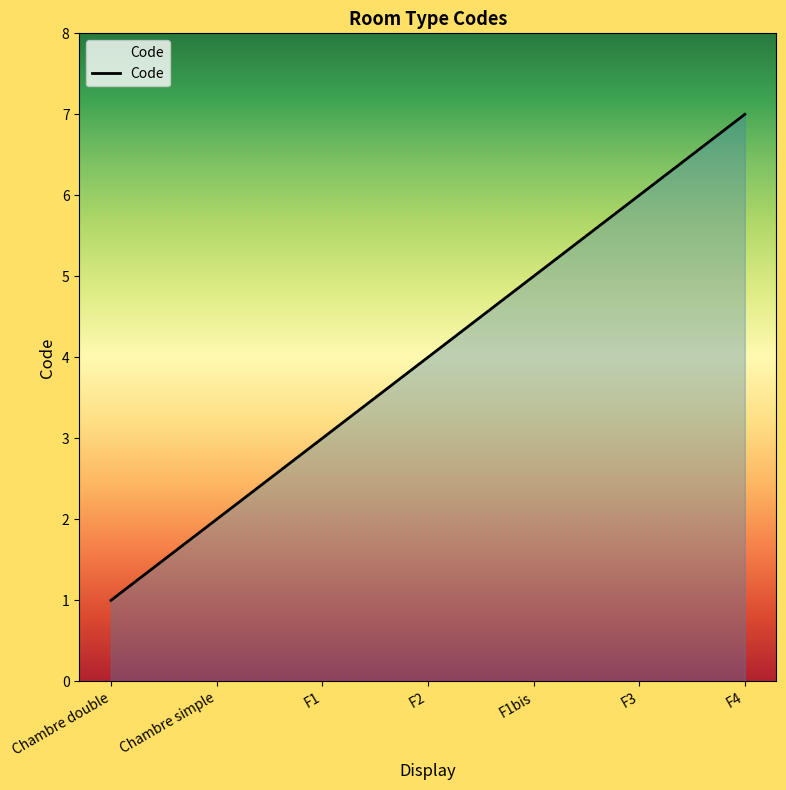

True or false: the data has more than 0 interior local peaks.

False